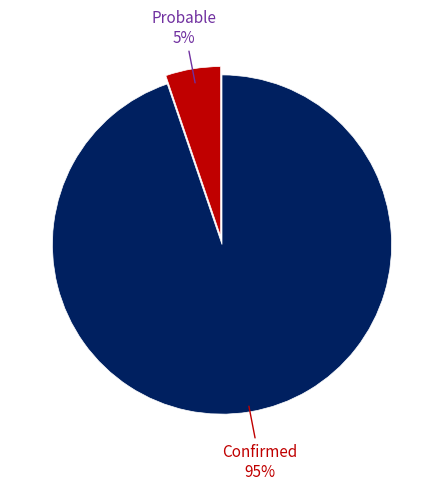

To the nearest percent, what is the average slice percentage?

50%